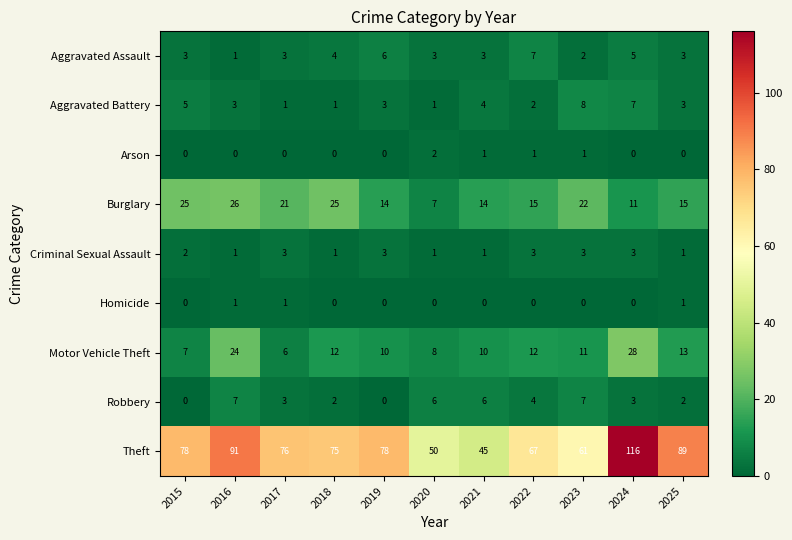

How many values in the Theft series are below 76?

5